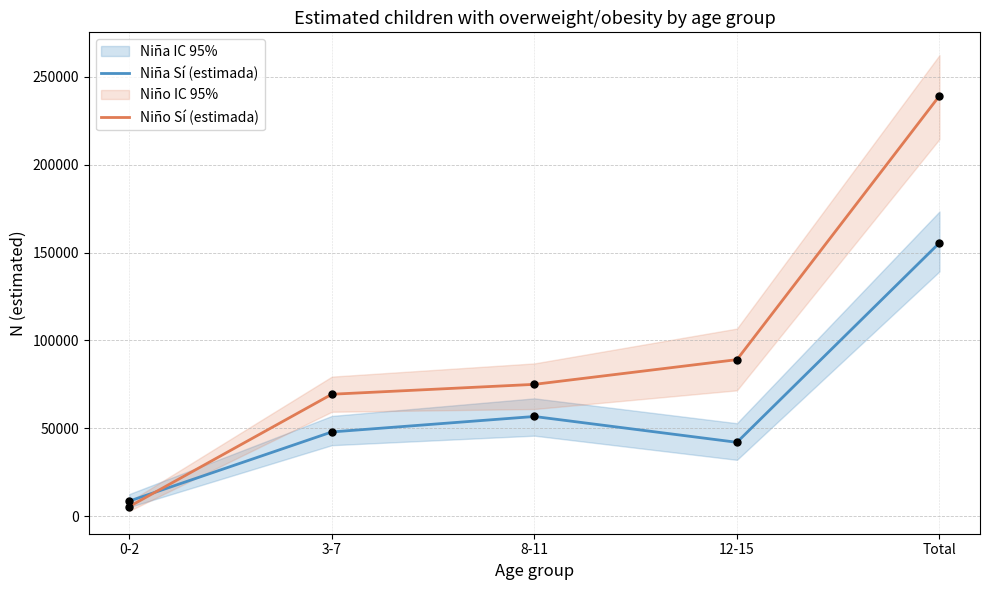

Is the value of Niña Sí (estimada) at 0-2 greater than the value of Niño Sí (estimada) at 12-15?

No